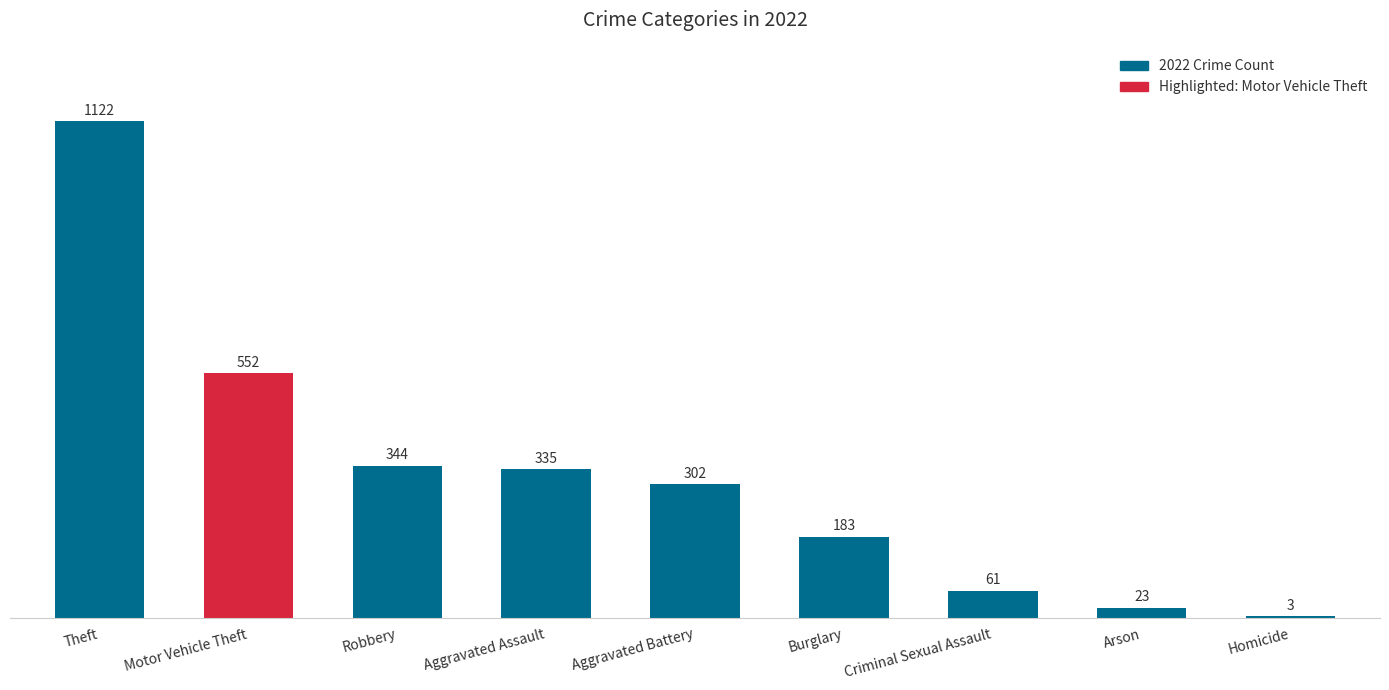

What value does the data have at Arson, to the nearest 10?

20